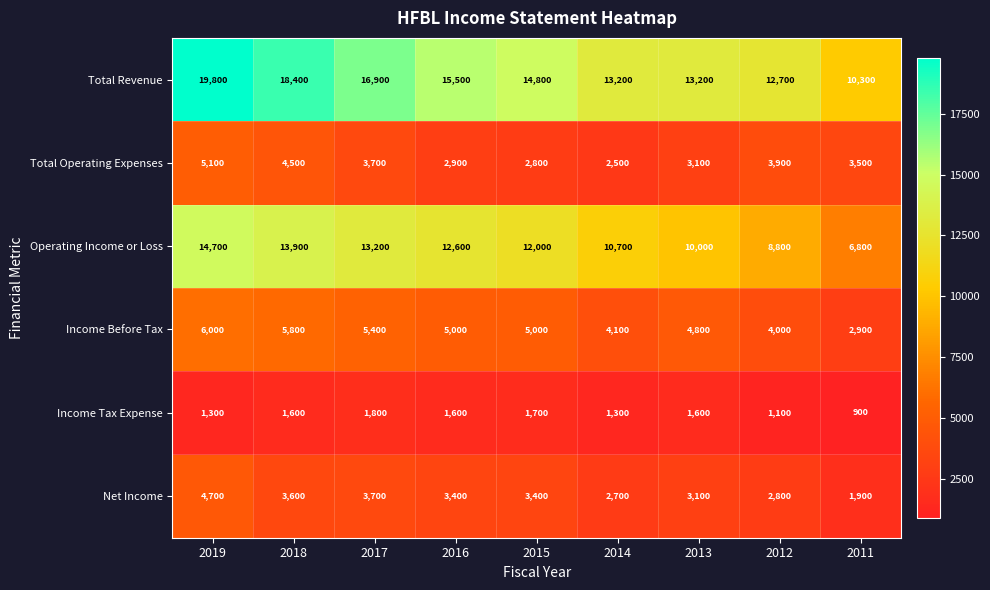

Which category has the lowest value across all series?

2011